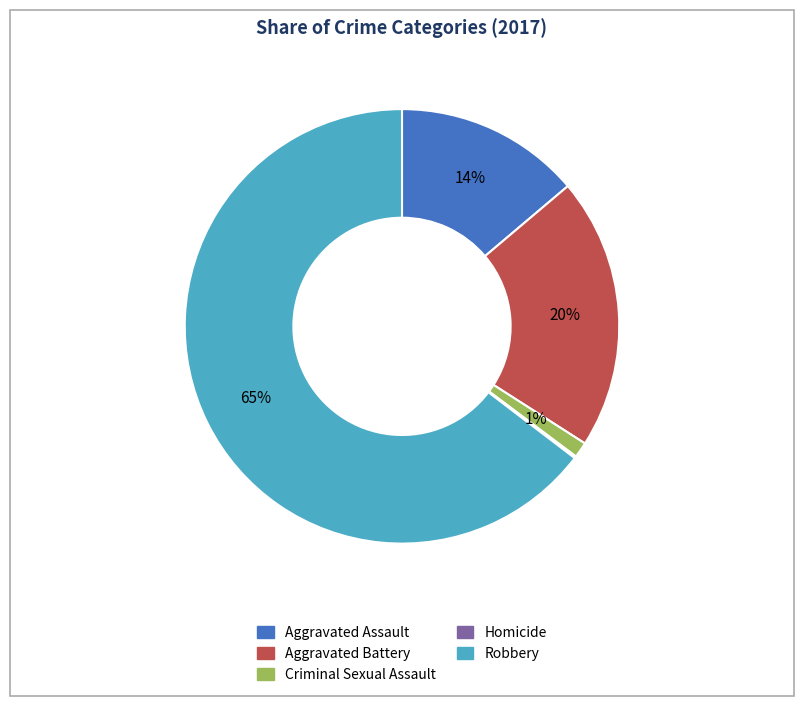

Does Robbery account for over 50% of the chart?

Yes